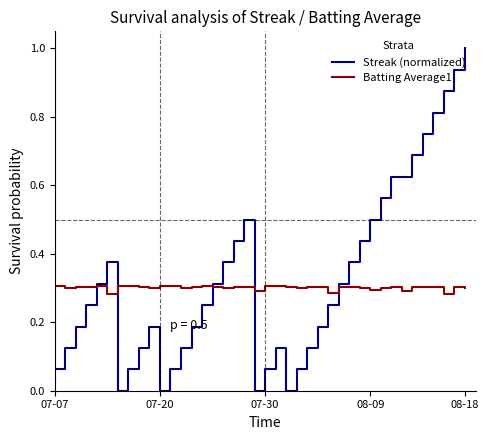

Which series has the widest spread of values?

Streak (normalized)